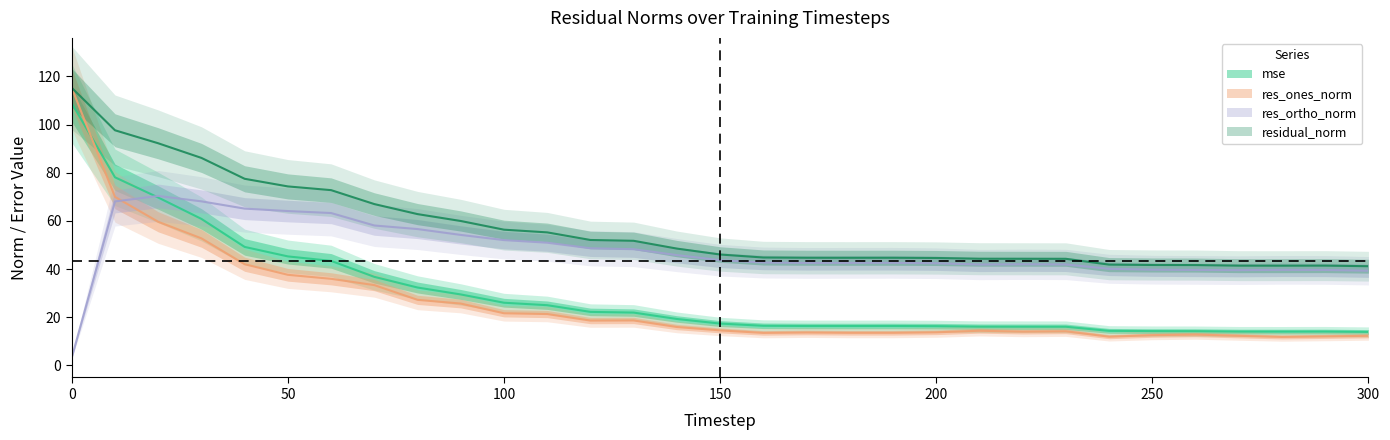

At how many categories does at least one series exceed 91?

3